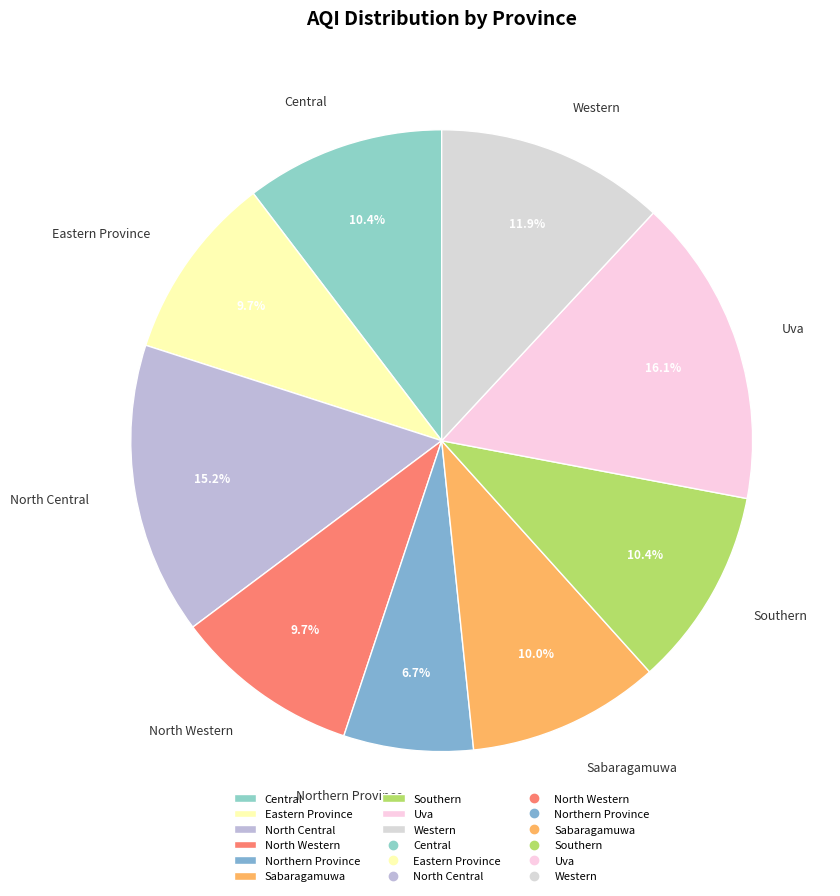

Is the sum of North Western and Southern greater than half?

No